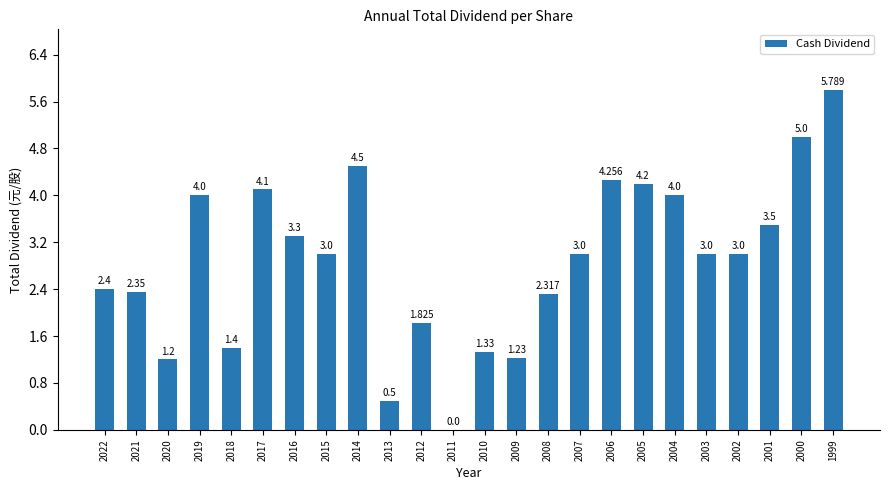

Between 2020 and 2022, which is larger?

2022